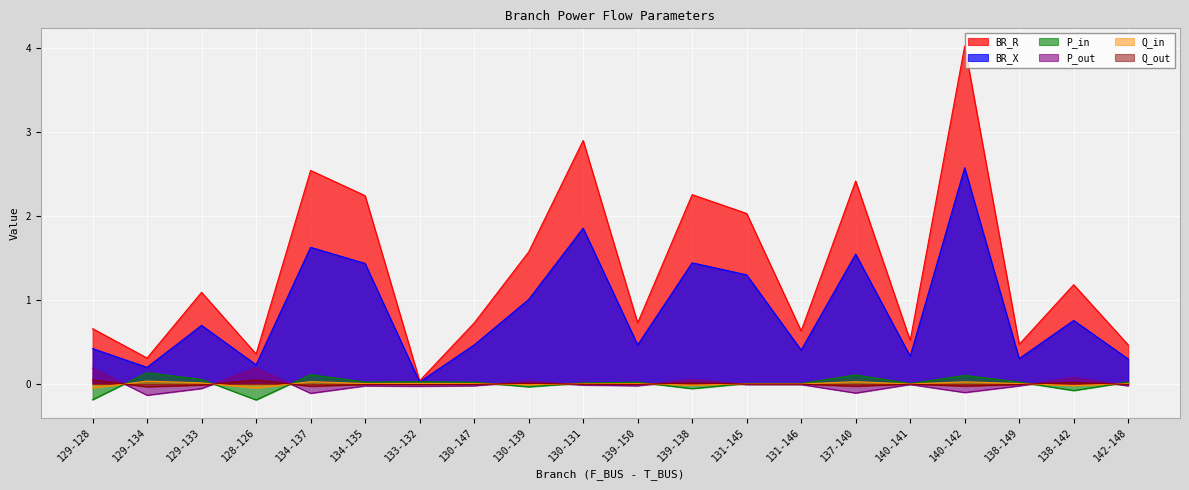

Where is the first local maximum for P_out?

128-126